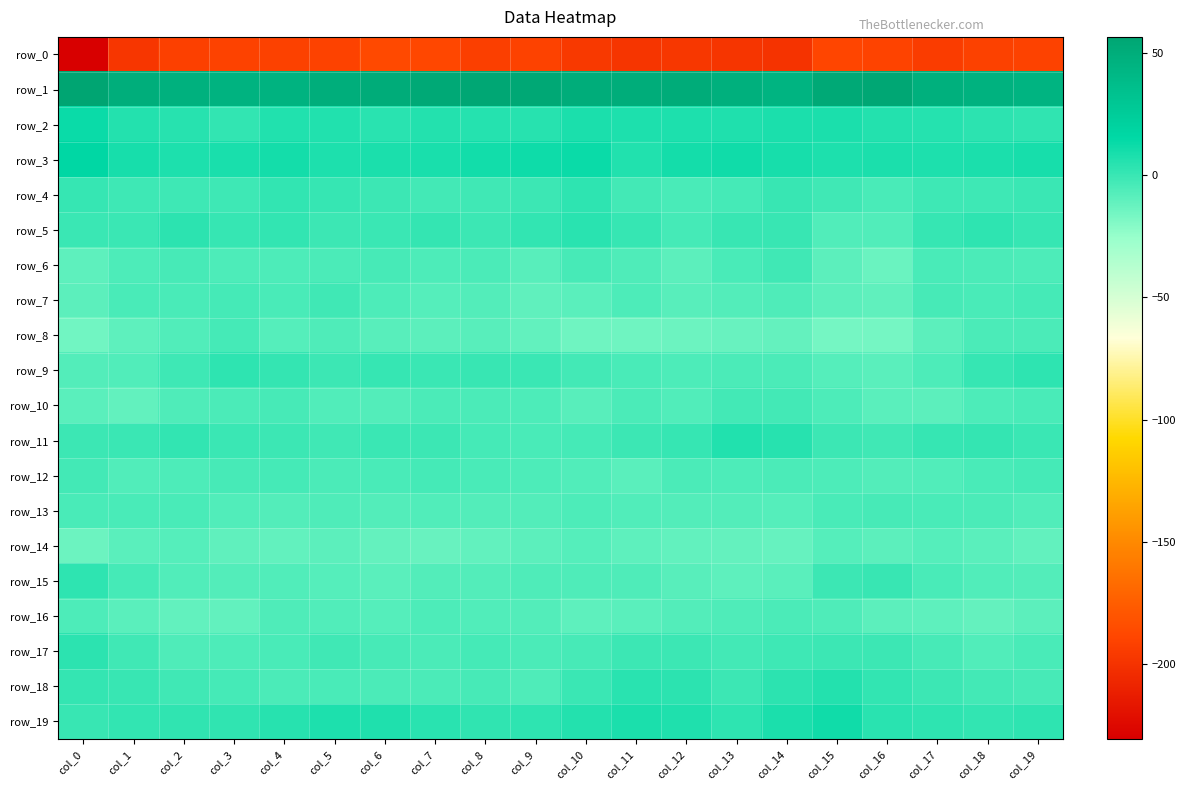

List the series in order of their peak value, lowest first.

row_0, row_14, row_16, row_13, row_8, row_12, row_10, row_7, row_6, row_4, row_9, row_15, row_17, row_5, row_18, row_11, row_19, row_2, row_3, row_1